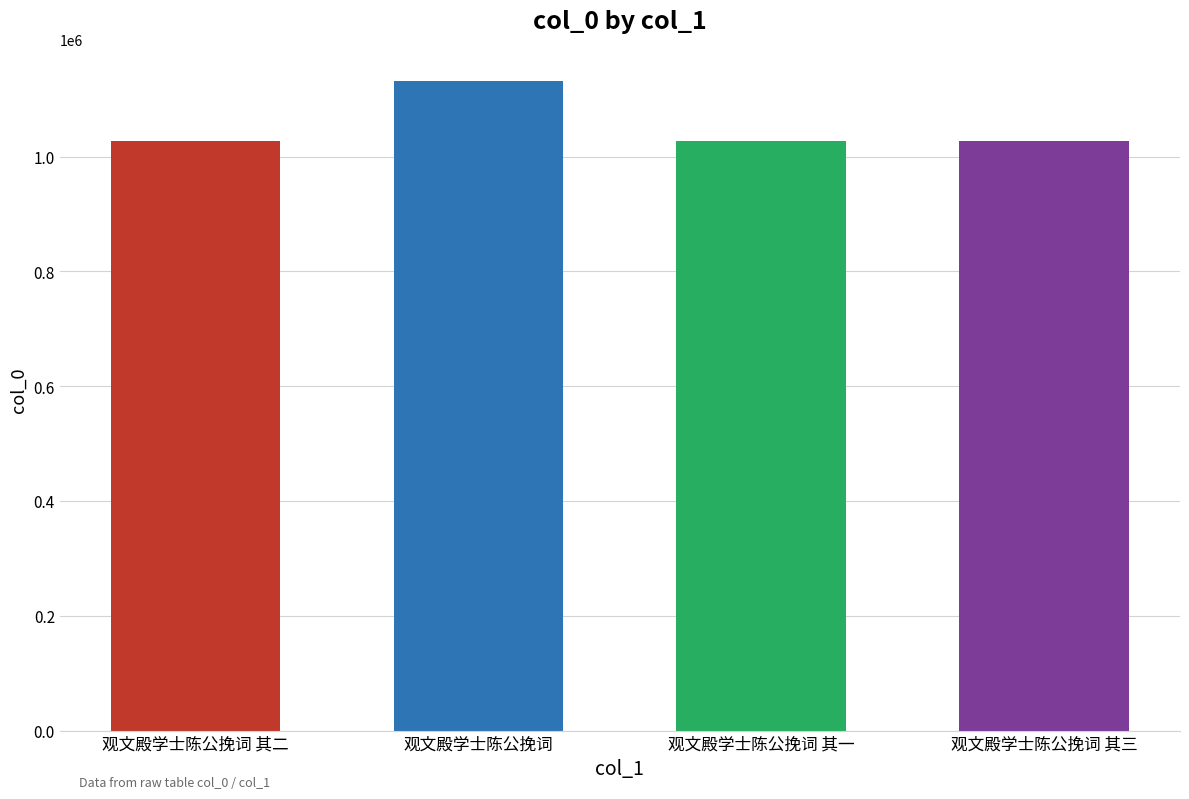

The value at 观文殿学士陈公挽词 其一 is 1027521. True or false?

True